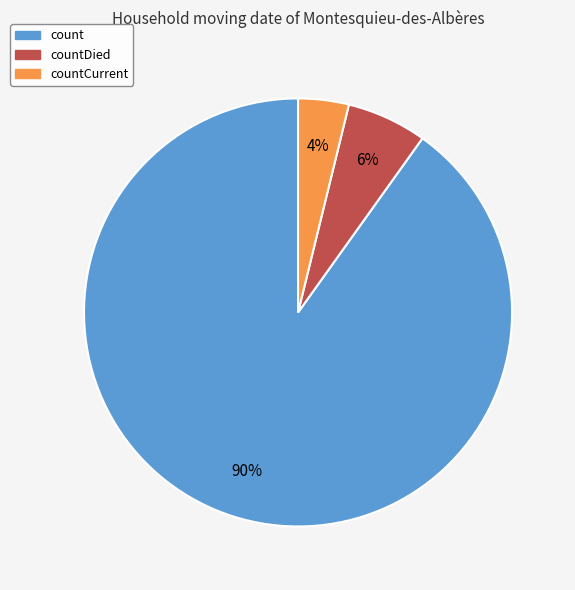

Is it true that countDied is 6% of the pie?

True